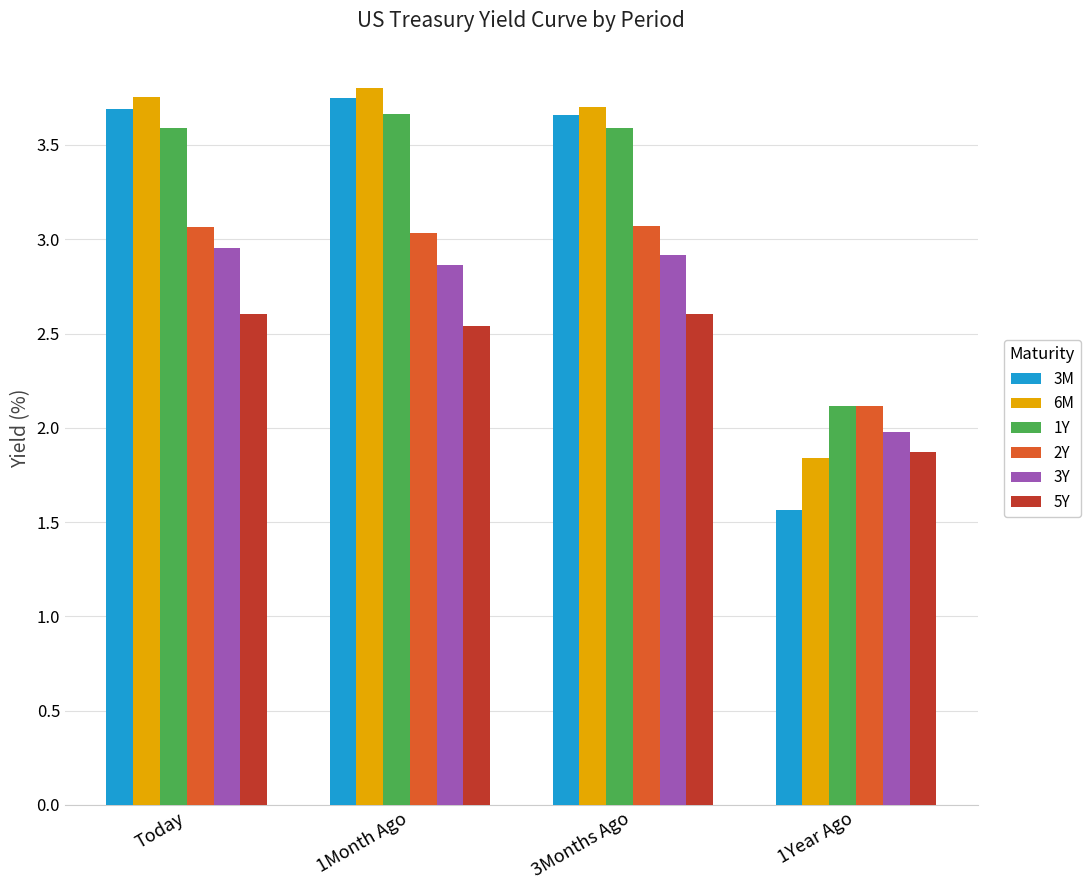

How many data points in 6M are less than 3?

1